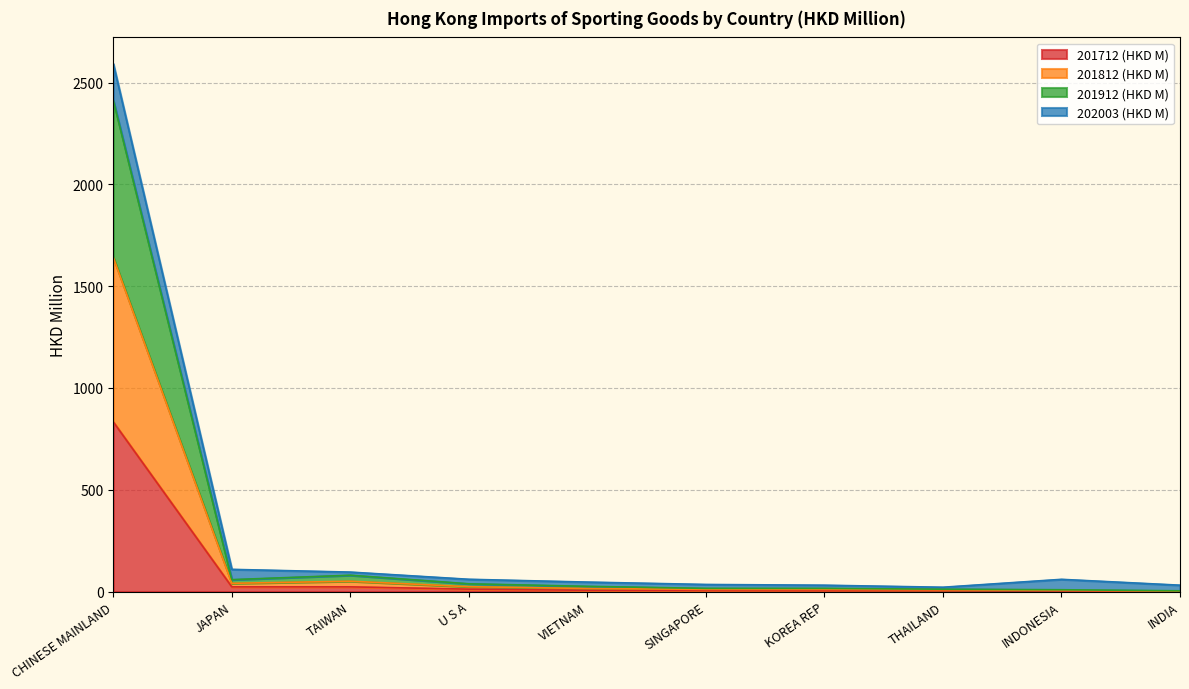

Does the chart have visible grid lines?

Yes